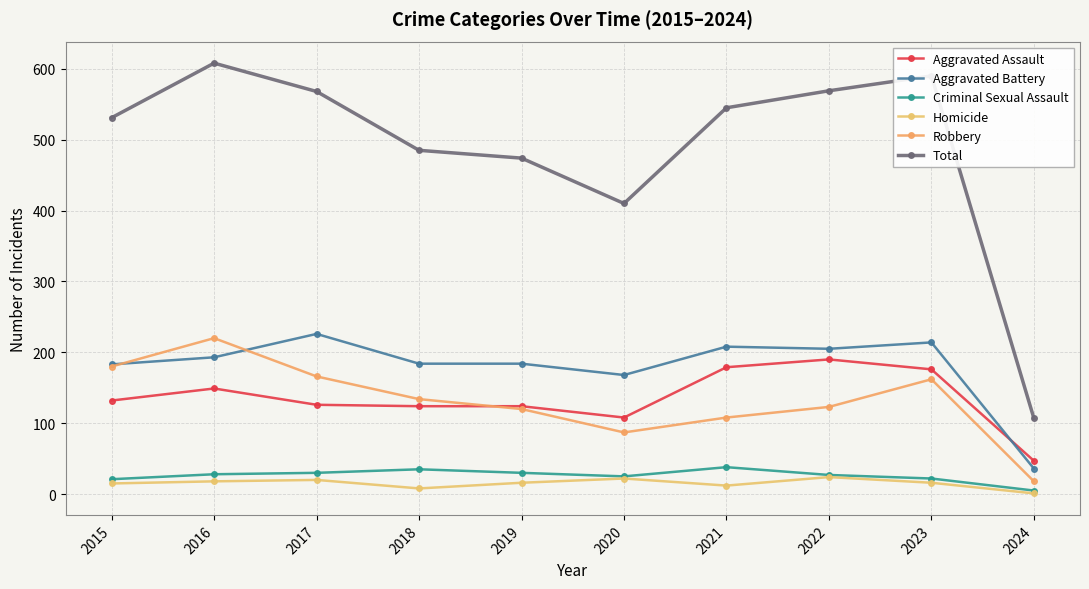

Does the chart display data point markers on the line(s)?

Yes